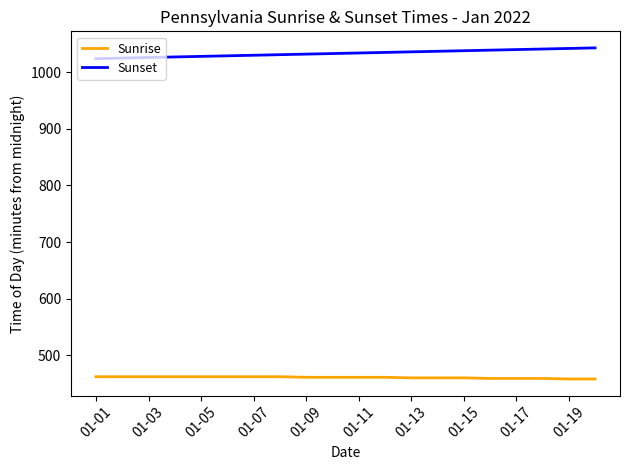

True or false: Sunrise and Sunset intersect in this chart.

False